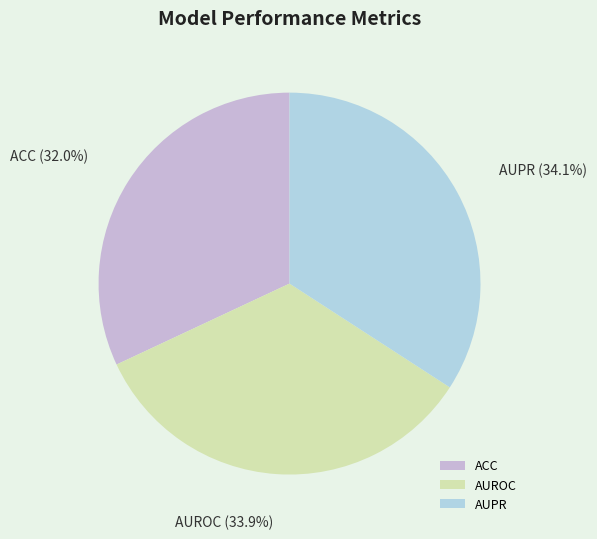

Is there any slice that represents more than half of the pie?

No